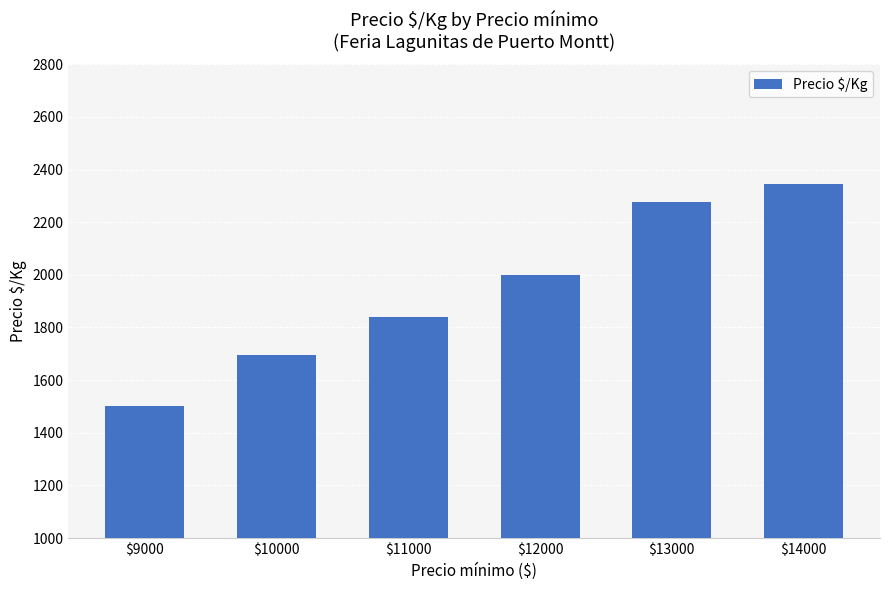

List the labels in order of value, smallest first.

$9000, $10000, $11000, $12000, $13000, $14000